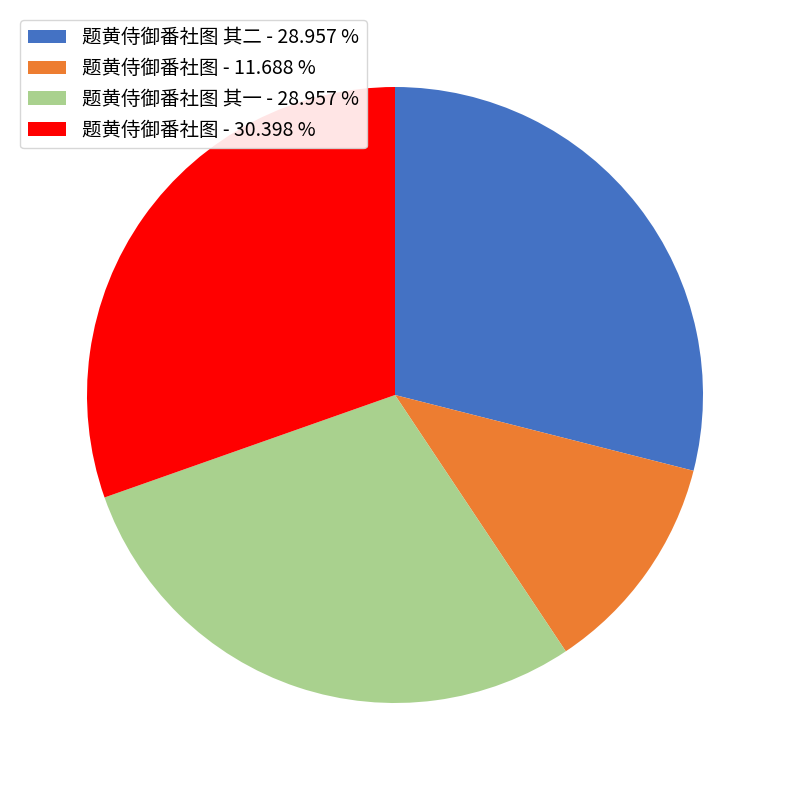

Which slice is the smallest?

题黄侍御番社图 - 11.688 %